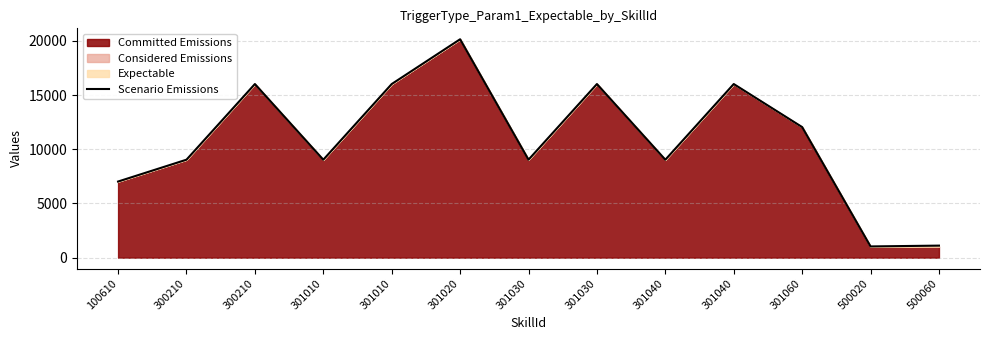

Does the chart display data point markers on the line(s)?

No